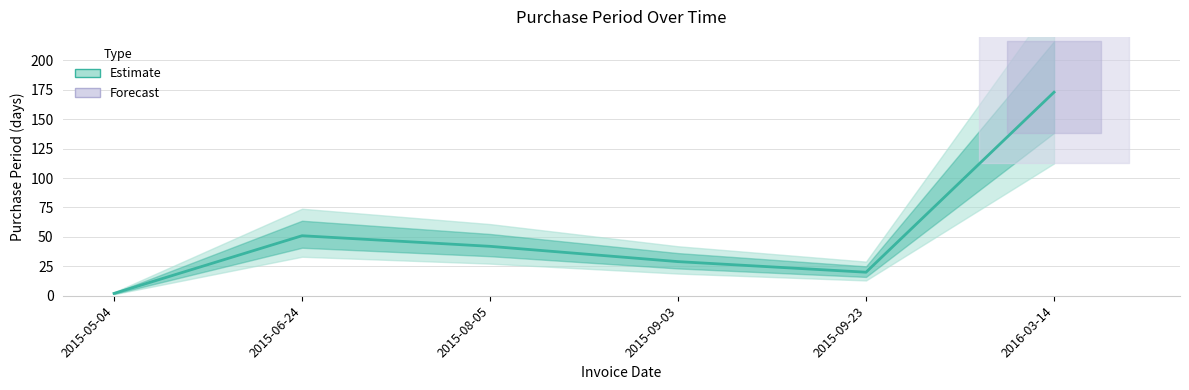

What is the sum of the values at 2015-05-04 and 2015-09-03?

31